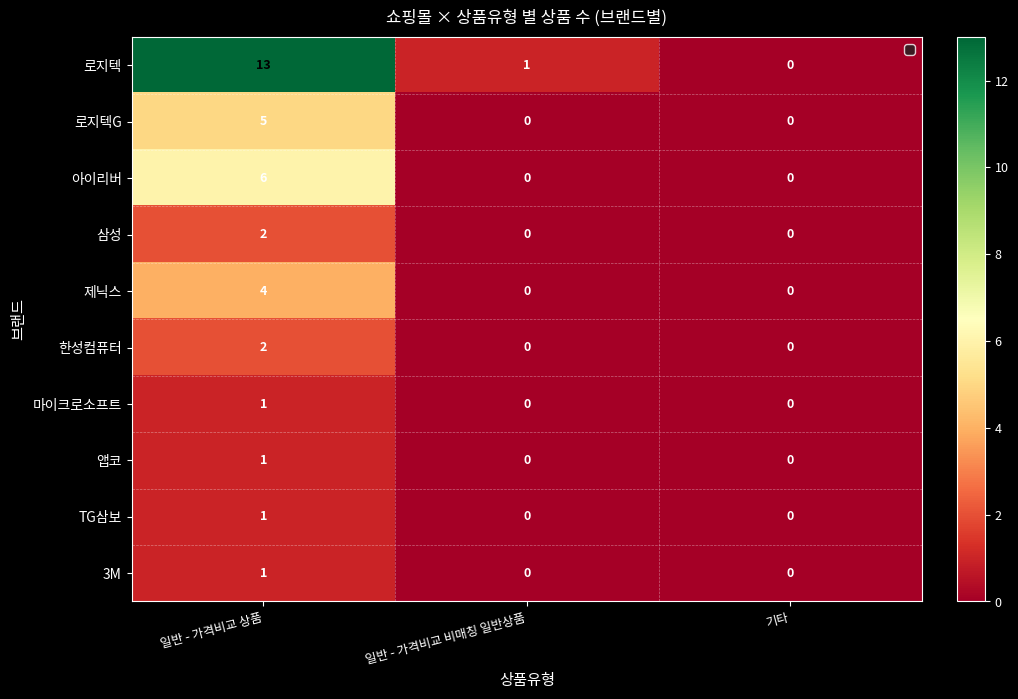

Where does the 로지텍 series first go above 1?

일반 - 가격비교 상품